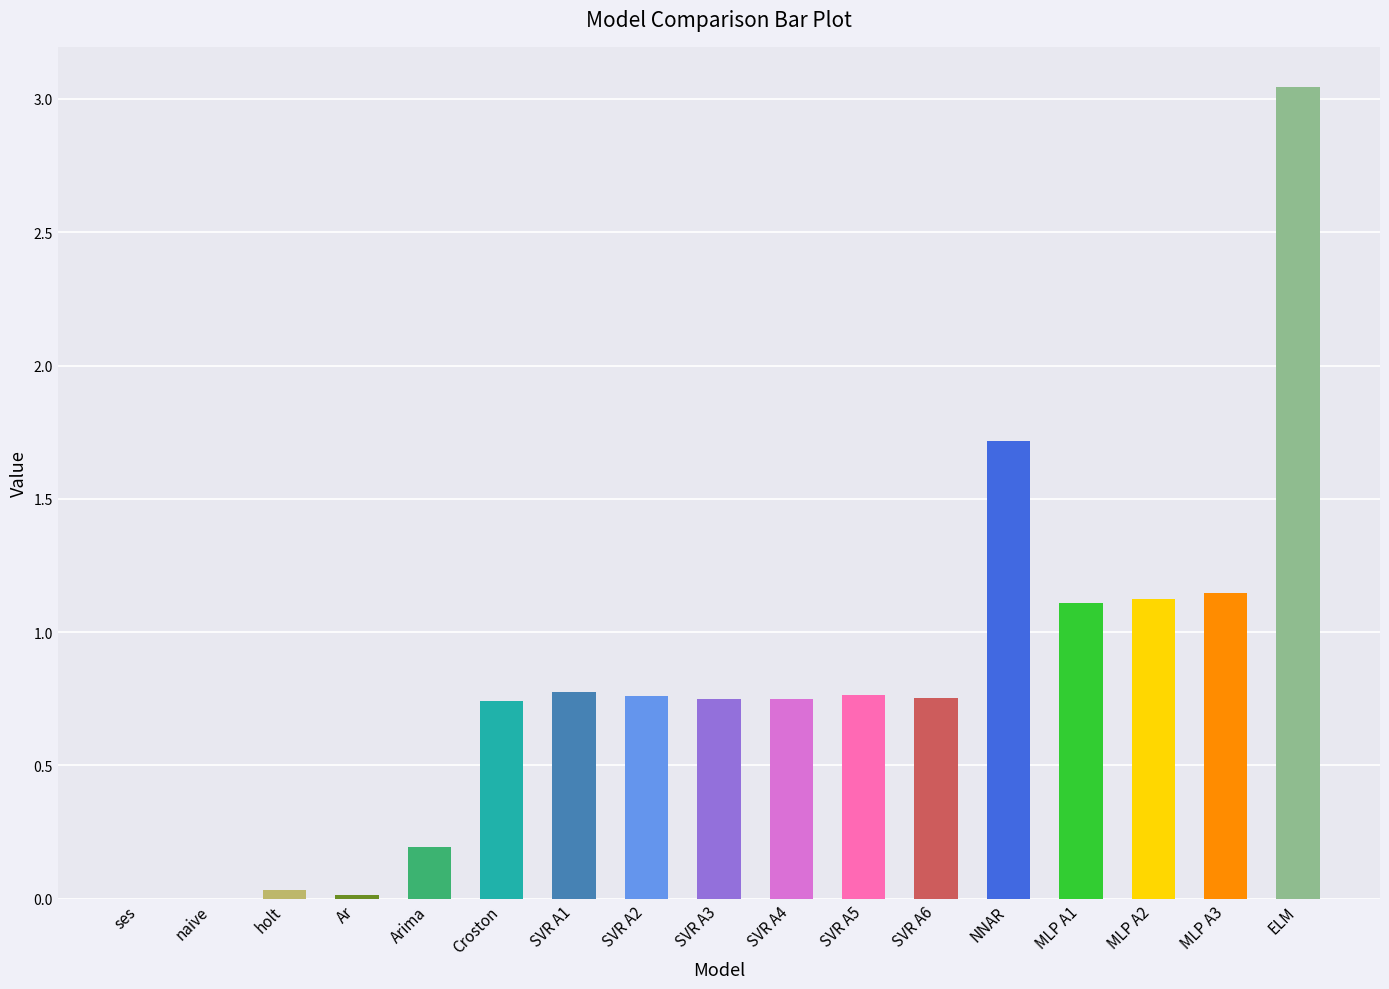

True or false: the data shows 1.1 at MLP A3.

True